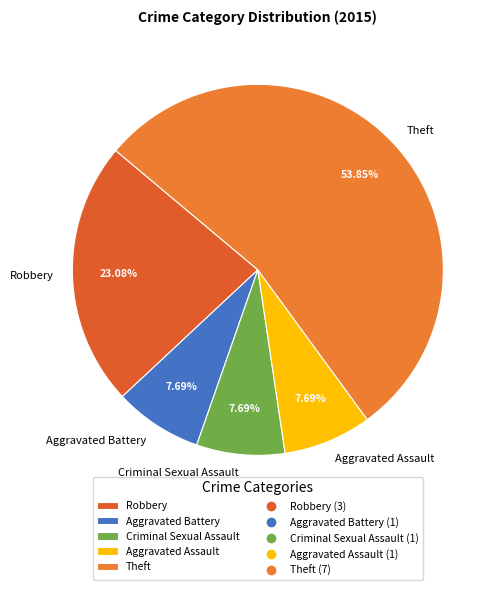

How many slices are in this pie chart?

5